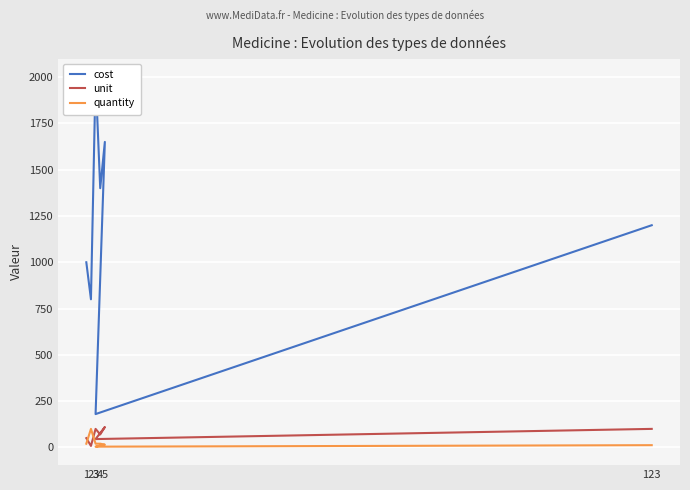

Rank the series by their maximum value, from highest to lowest.

cost, unit, quantity